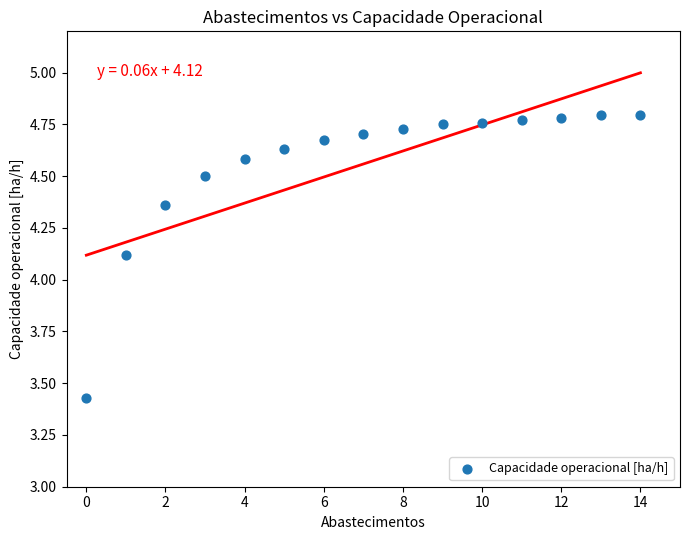

What Y value in the scatter plot is closest to 4?

4.1